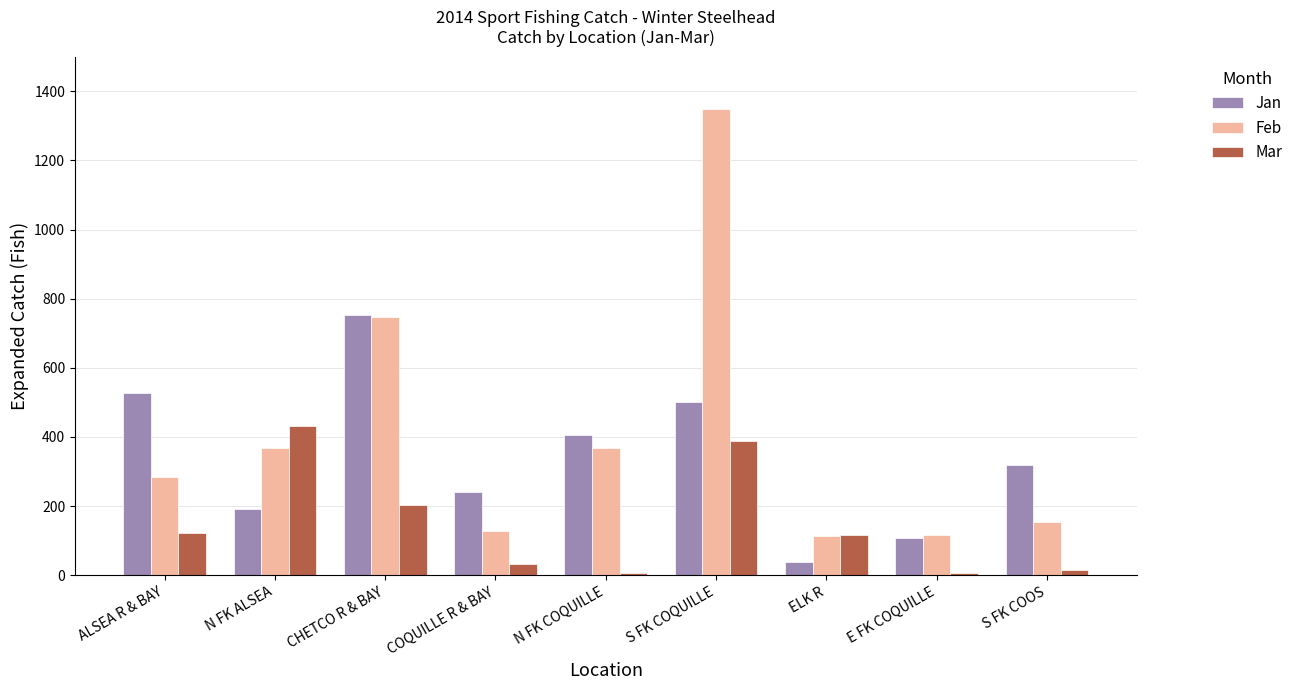

What is the minimum value shown in the chart?

5